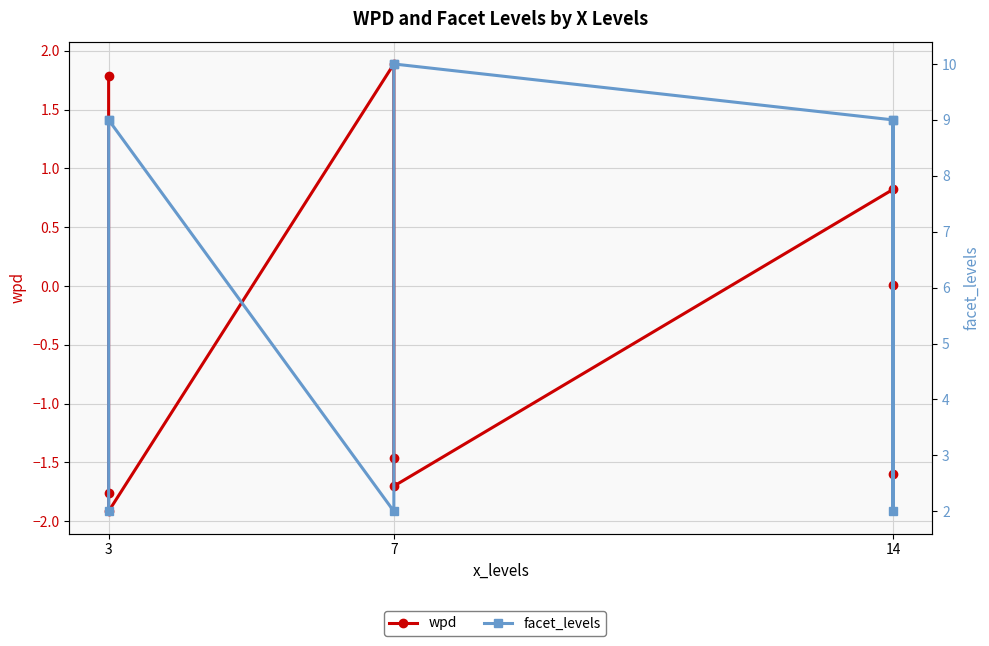

How many facet_levels values are between 2 and 9?

7